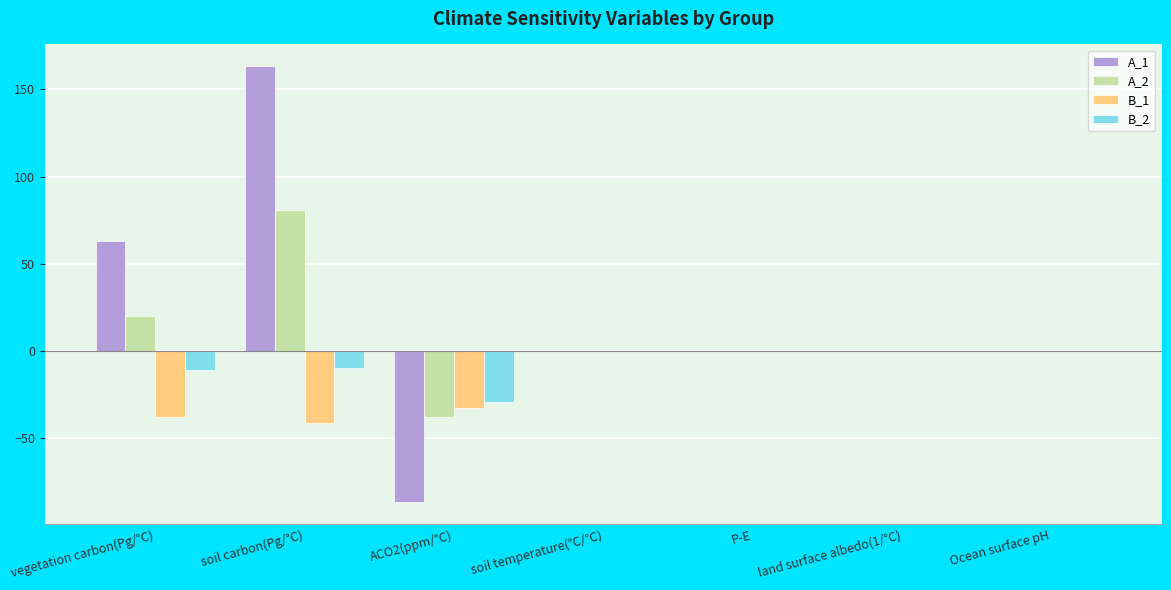

How many distinct data groups are displayed?

4